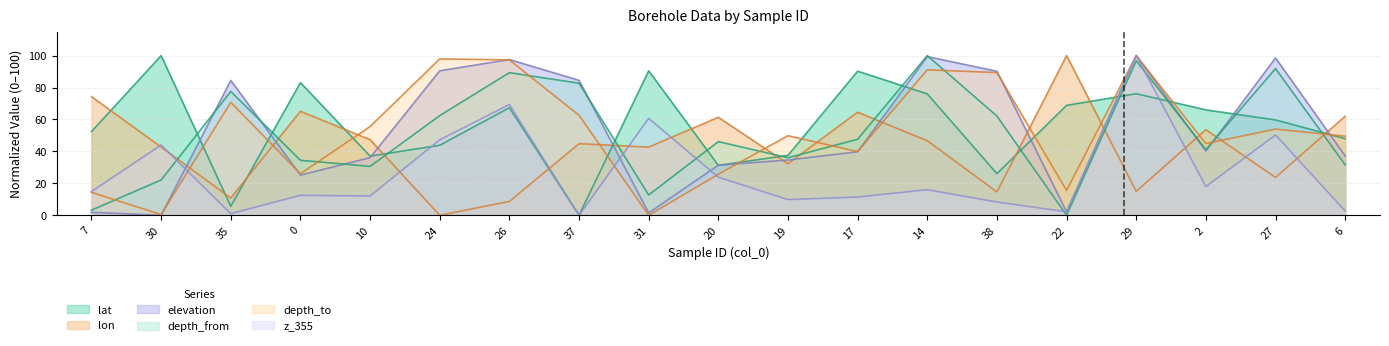

Where is the first local maximum for elevation?

35